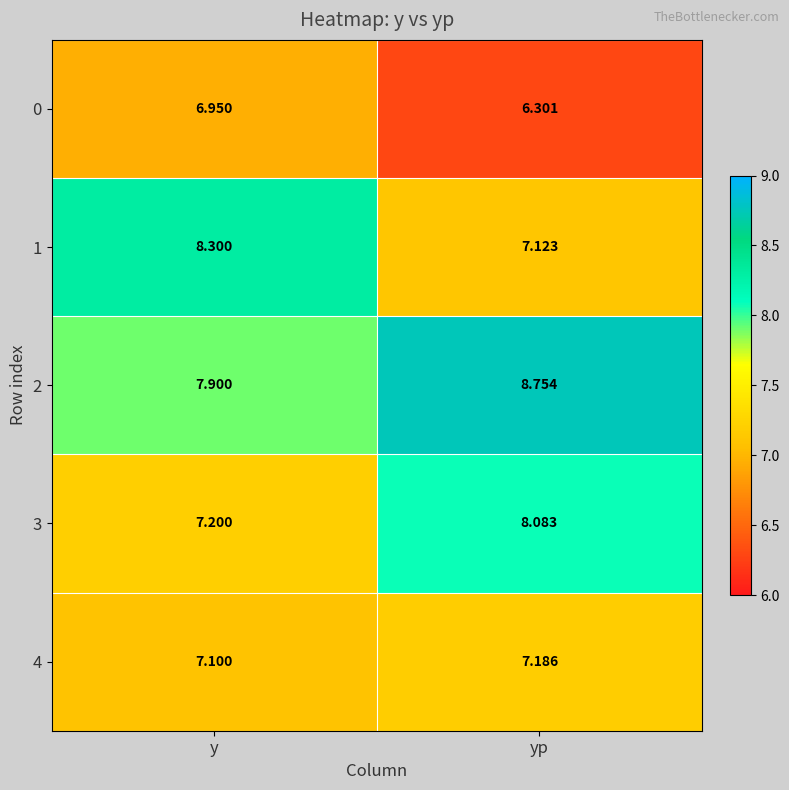

List the series in order of their peak value, lowest first.

0, 4, 3, 1, 2